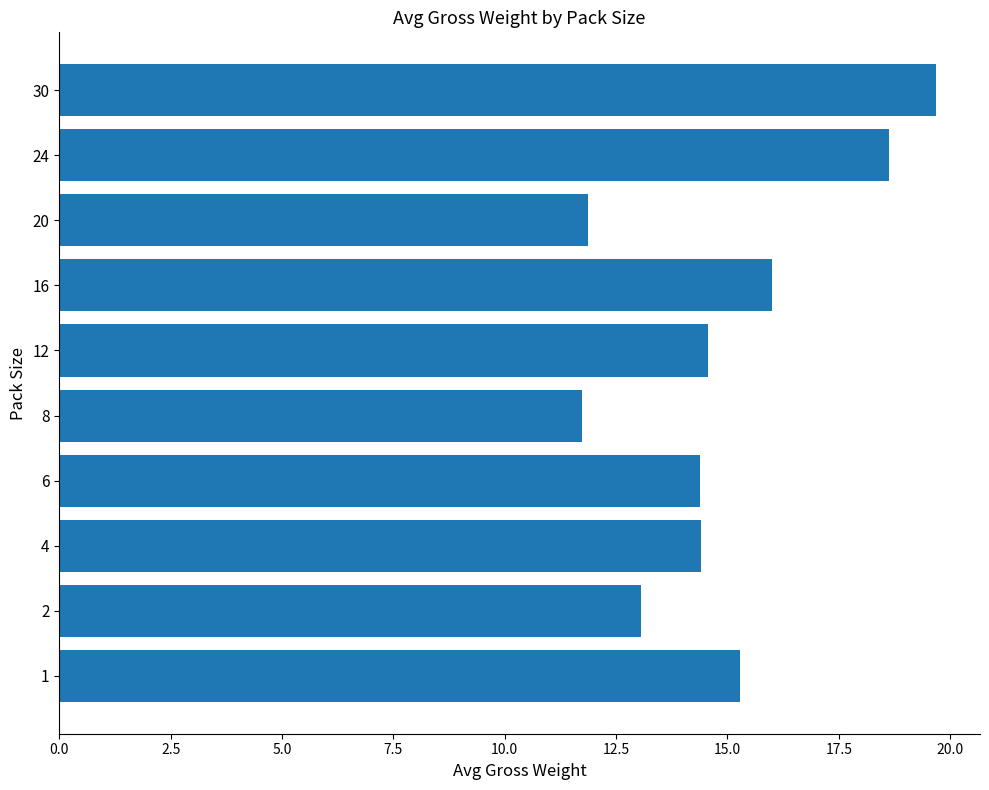

Between 2 and 4, which is larger?

4